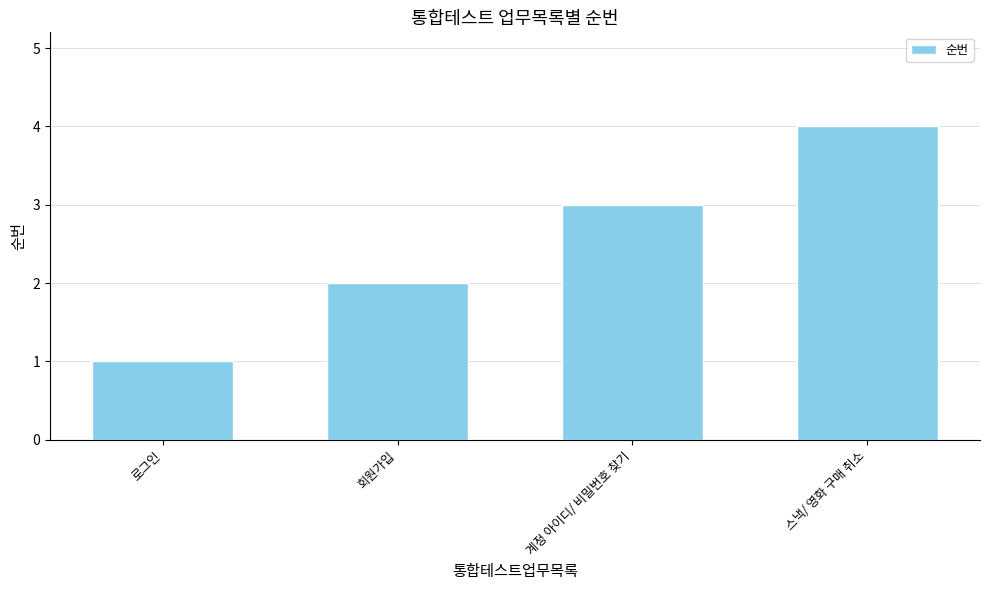

Reading left to right, what are all the values shown in this chart?

1	2	3	4